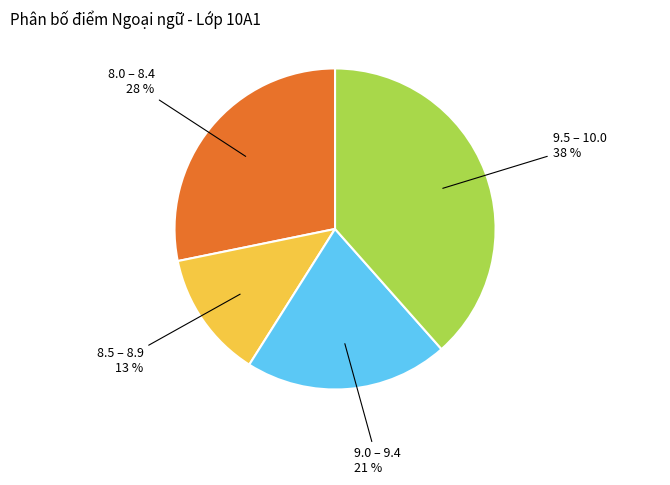

Count the number of slices in the pie.

4